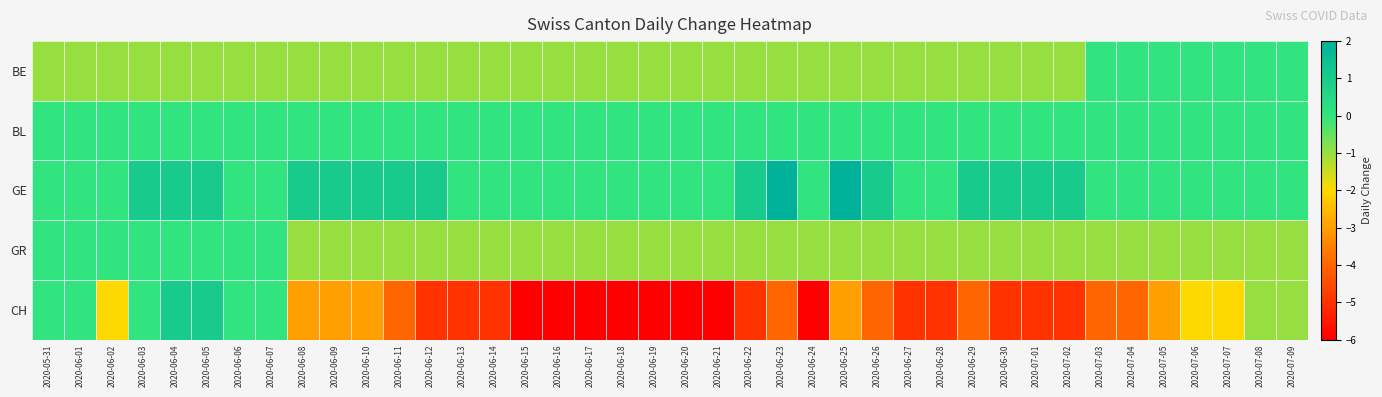

How many series are shown in this chart?

5